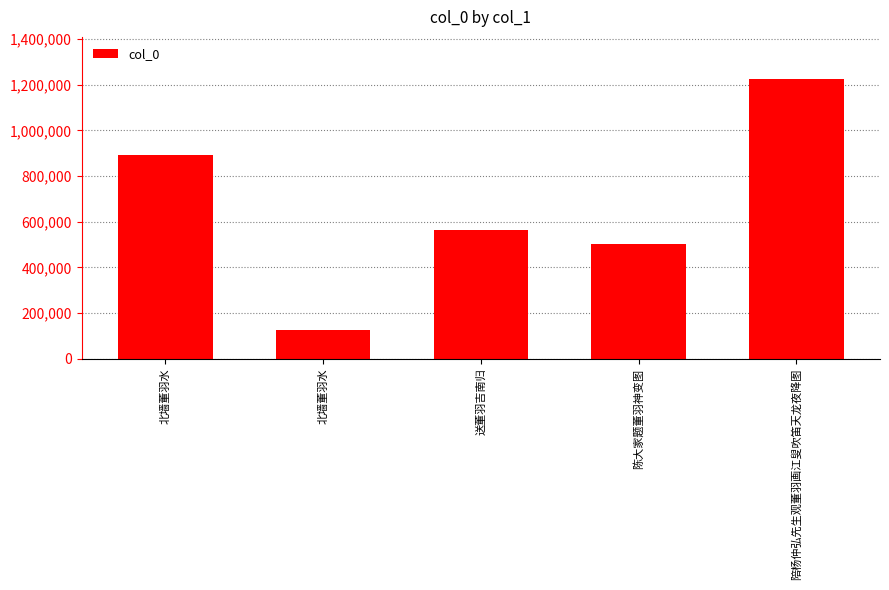

How many distinct data groups are displayed?

1